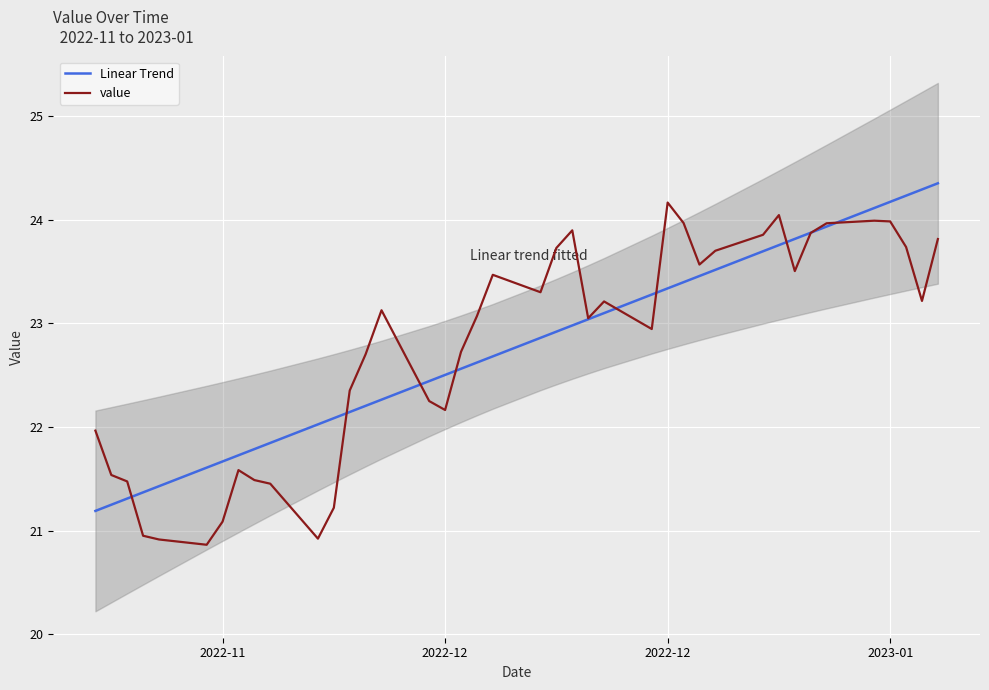

What is the lowest value of the value series?

20.9